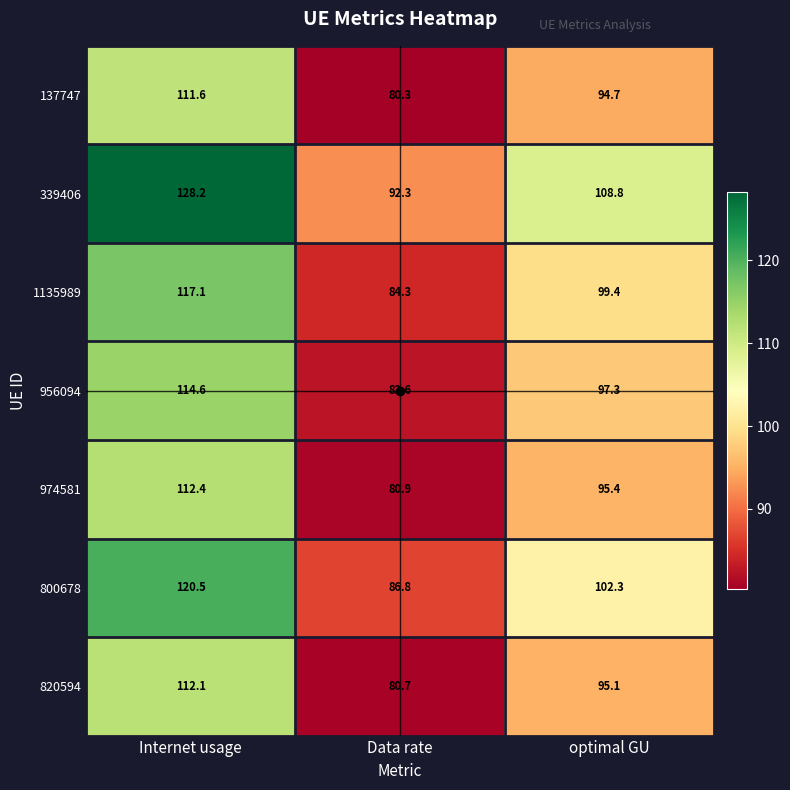

True or false: 339406 has a value of 134.3 at Data rate.

False